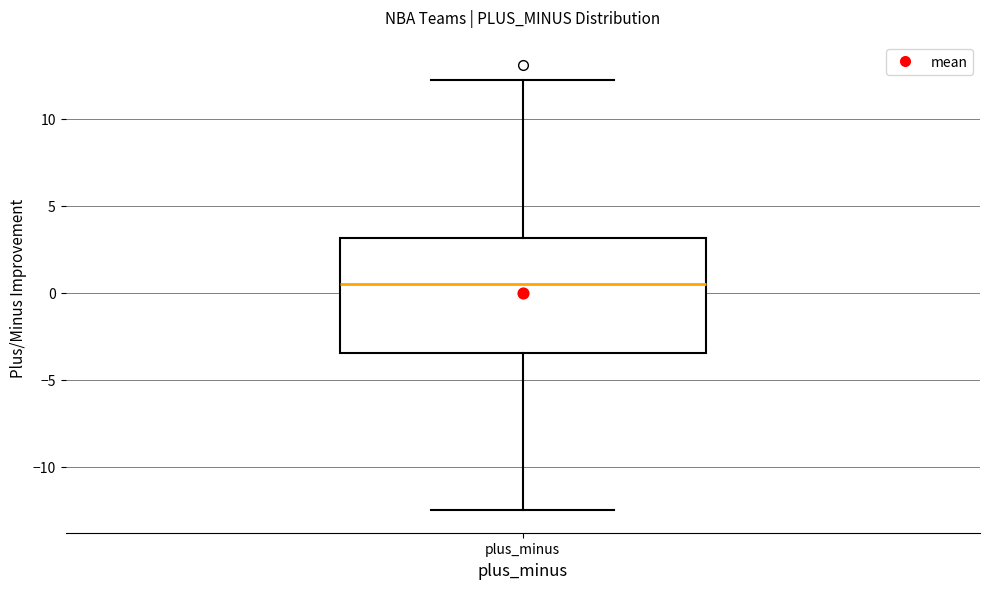

Read this box plot against the y-axis: the position of the median line, the range covered by the box, and the ends of both whiskers. The values are not printed on the chart, so give them approximately, as read against the axis.

median 0.5, box -3.5 to 3.0, whiskers -12.5 to 12.0